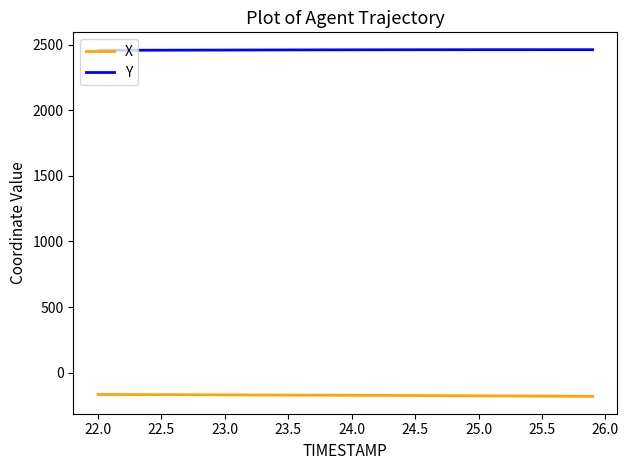

True or false: Y and X intersect in this chart.

False